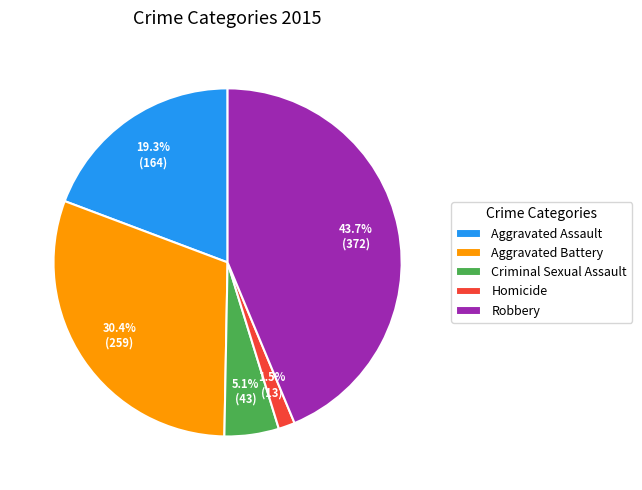

Count the number of slices in the pie.

5